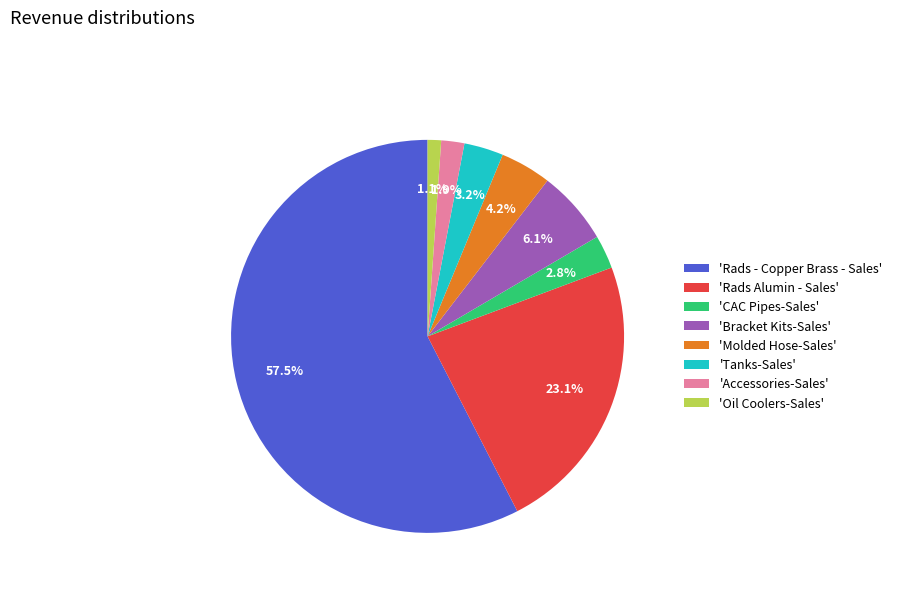

Does 'Molded Hose-Sales' account for over 50% of the chart?

No